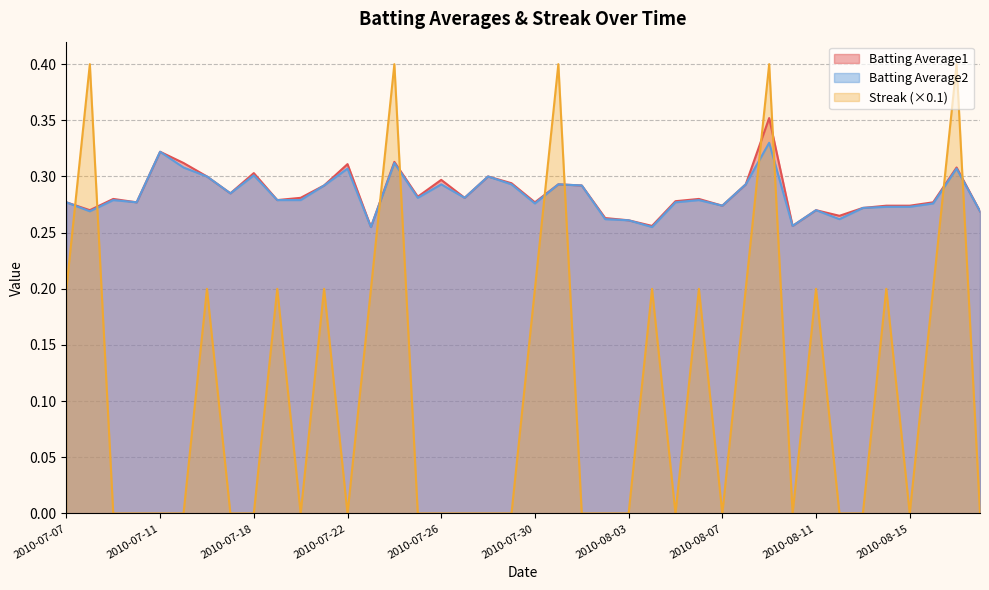

How many lines are shown in the chart?

3